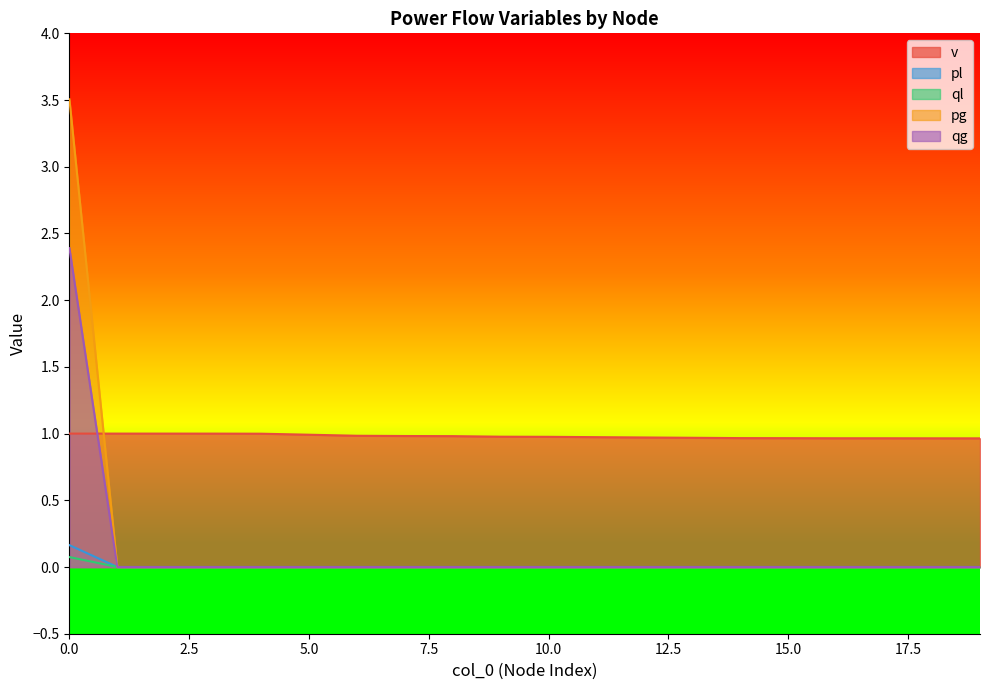

Which series has the largest range (max minus min)?

pg